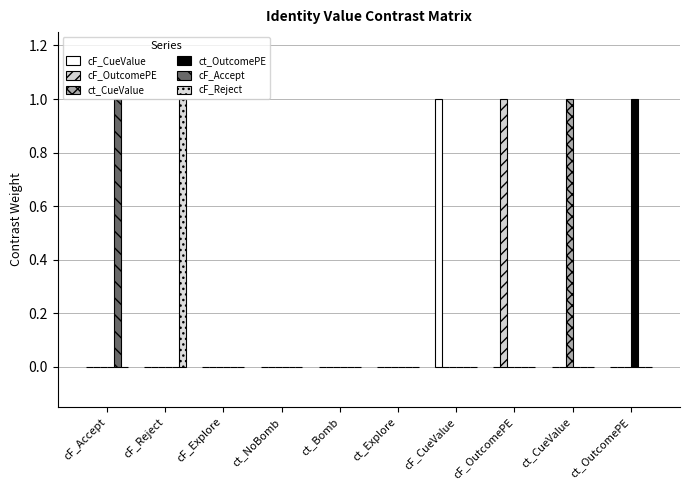

Count the number of data series in this chart.

6